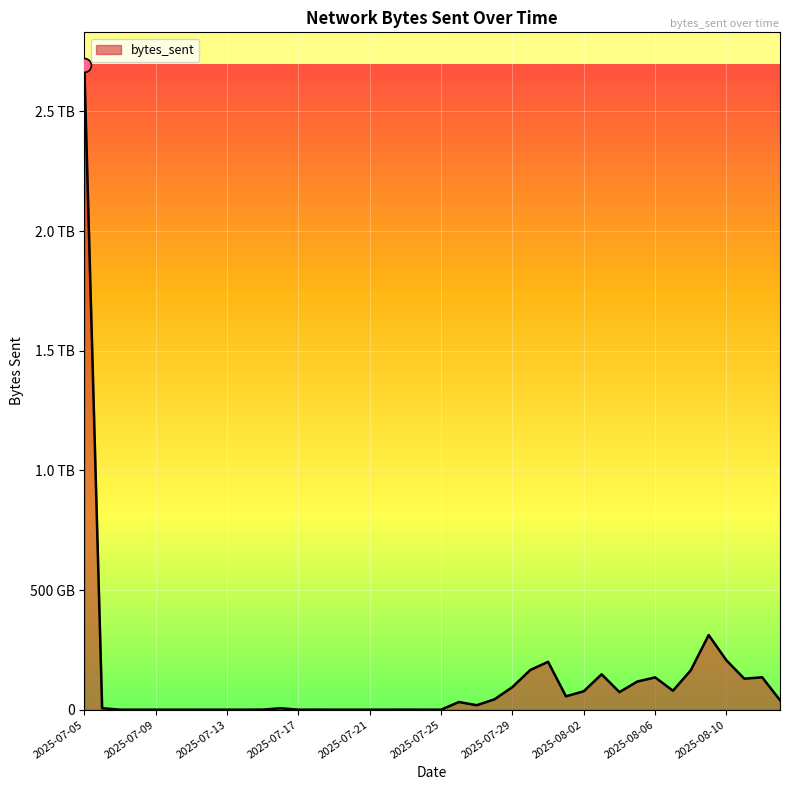

What is the minimum value shown in the chart?

60066767